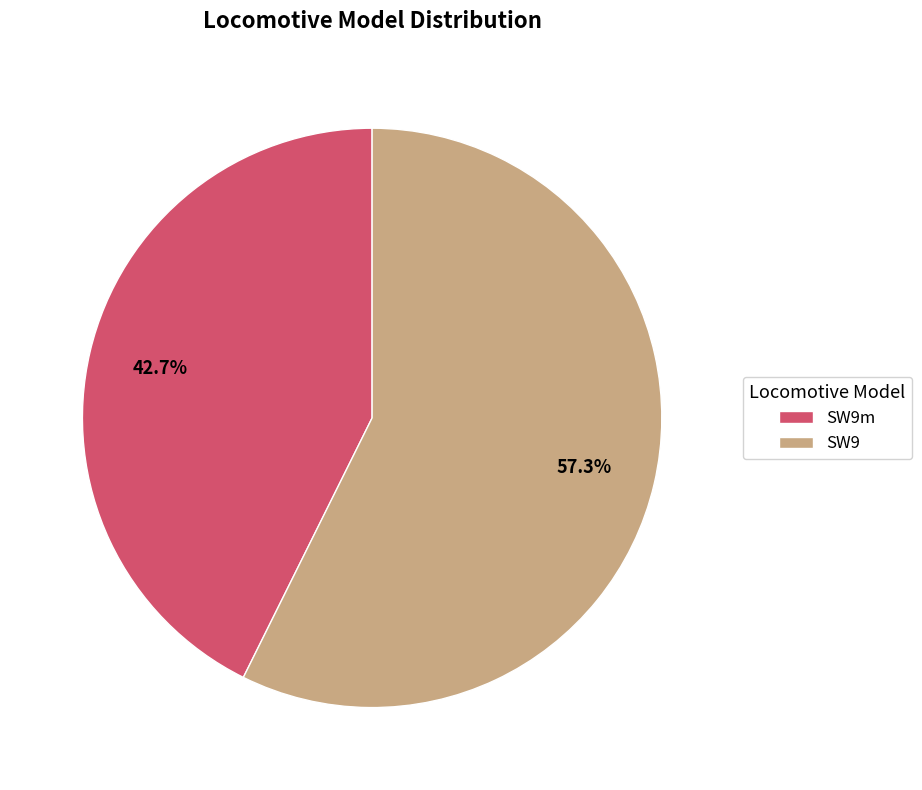

Which slice is the smallest?

SW9m